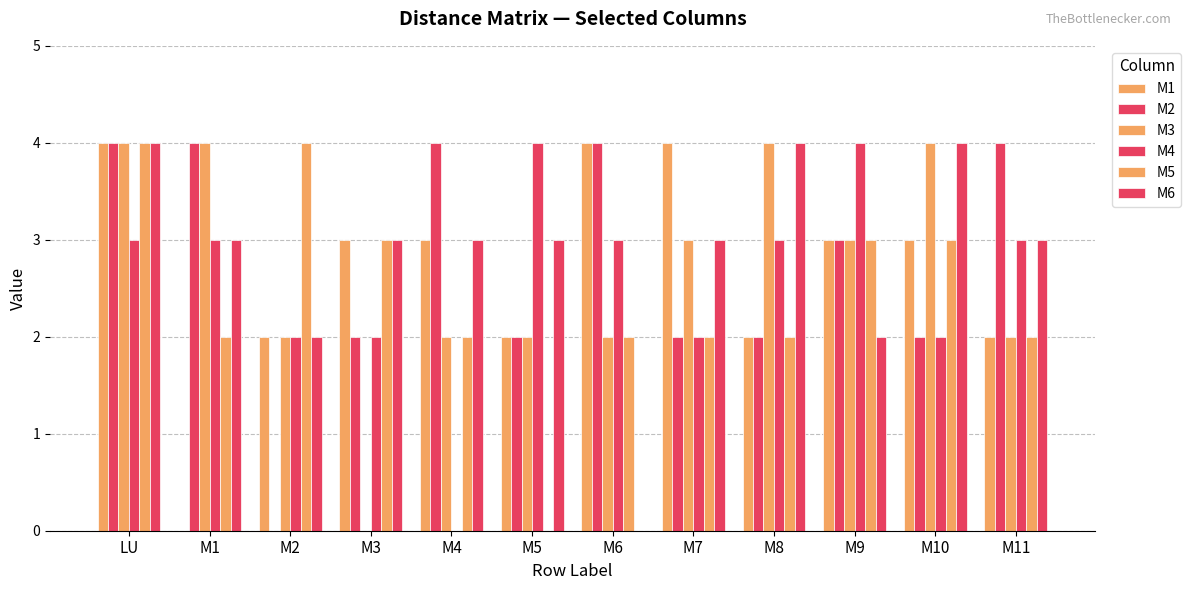

Reading left to right, extract all data points from this chart.

M1: 4	0	2	3	3	2	4	4	2	3	3	2
M2: 4	4	0	2	4	2	4	2	2	3	2	4
M3: 4	4	2	0	2	2	2	3	4	3	4	2
M4: 3	3	2	2	0	4	3	2	3	4	2	3
M5: 4	2	4	3	2	0	2	2	2	3	3	2
M6: 4	3	2	3	3	3	0	3	4	2	4	3